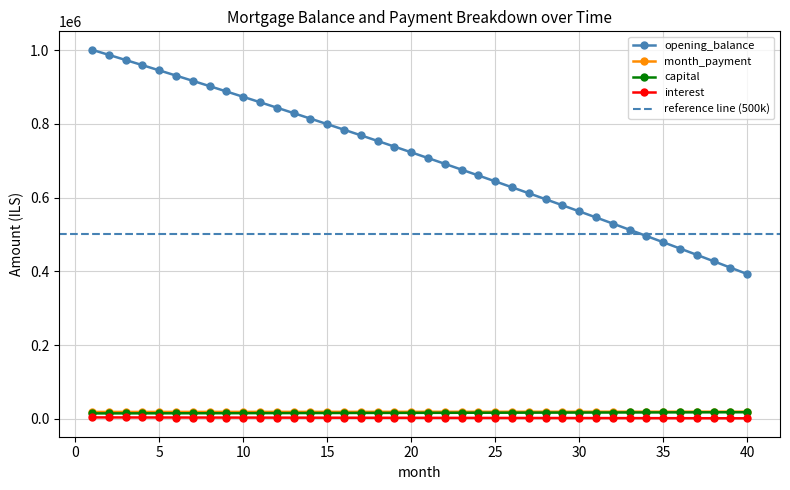

Is the value of opening_balance at 10 greater than the value of capital at 27?

Yes